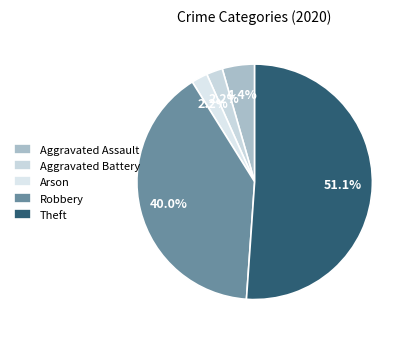

Which category has the smallest portion of the pie?

Aggravated Battery